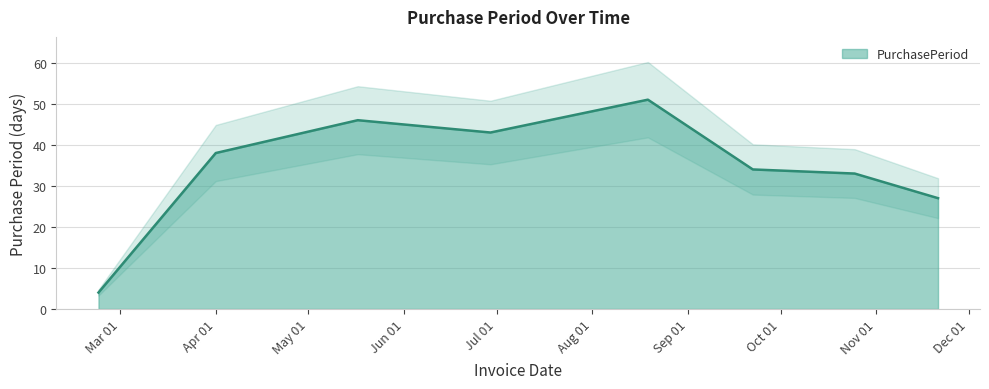

The chart shows a value of 43 at 2016-06-29. True or false?

True